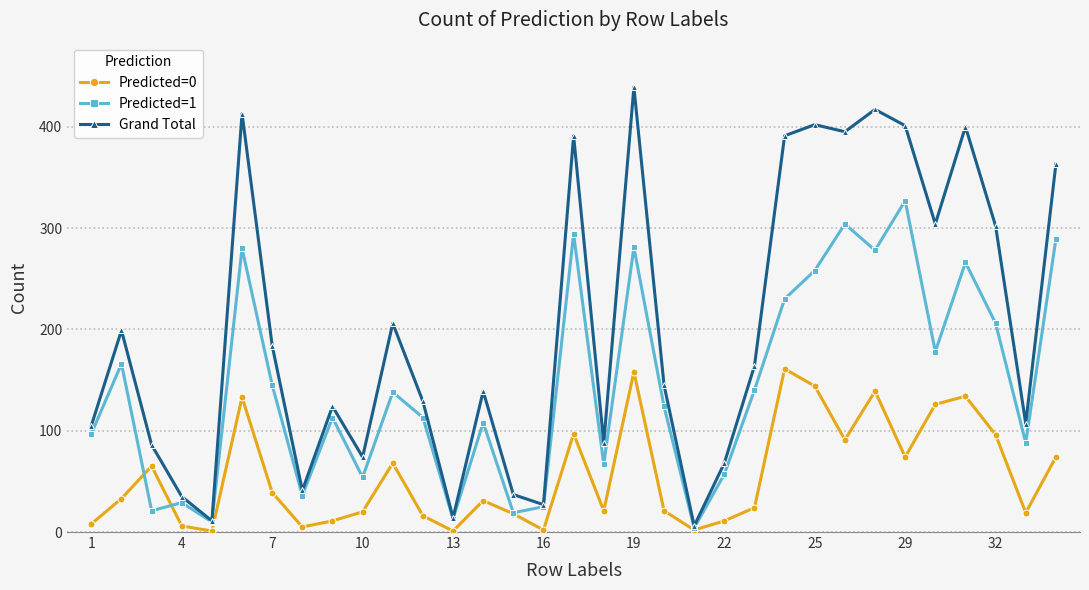

What is the maximum value shown in the chart?

439